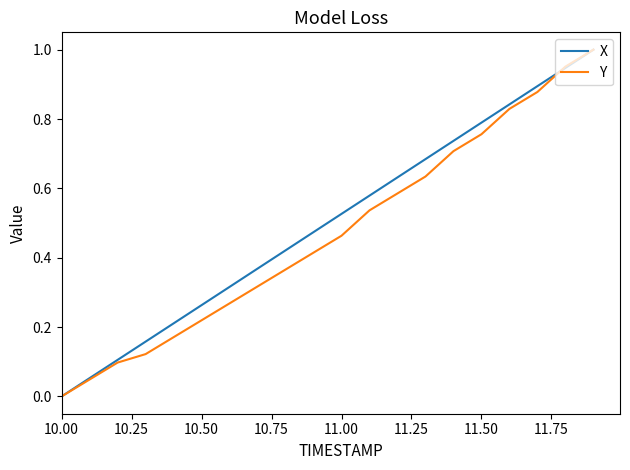

How many times do X and Y cross each other?

1